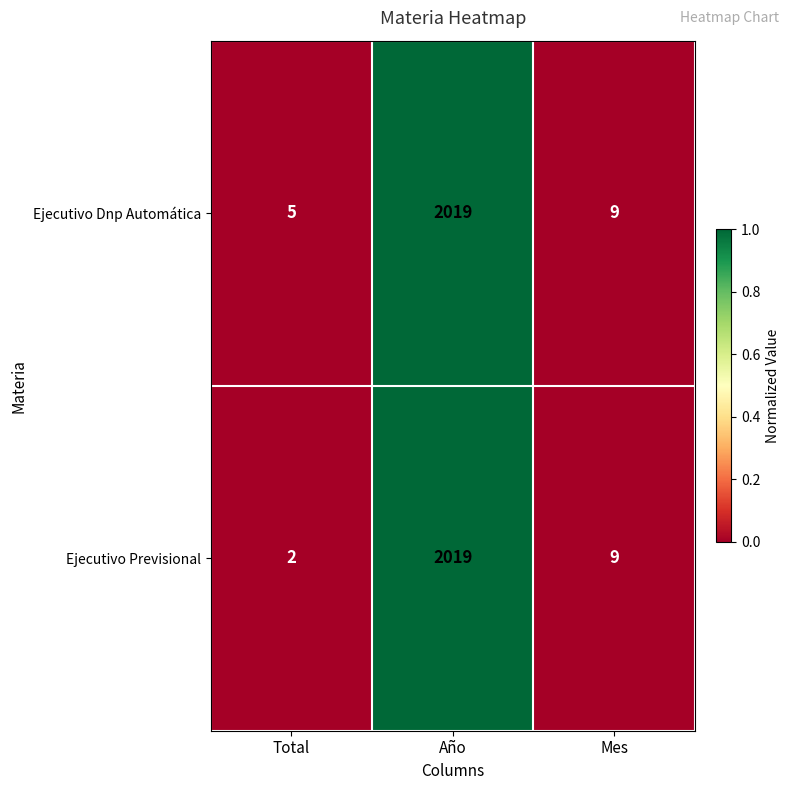

Reading left to right, extract all data points from this chart.

Ejecutivo Dnp Automática: 5	2019	9
Ejecutivo Previsional: 2	2019	9